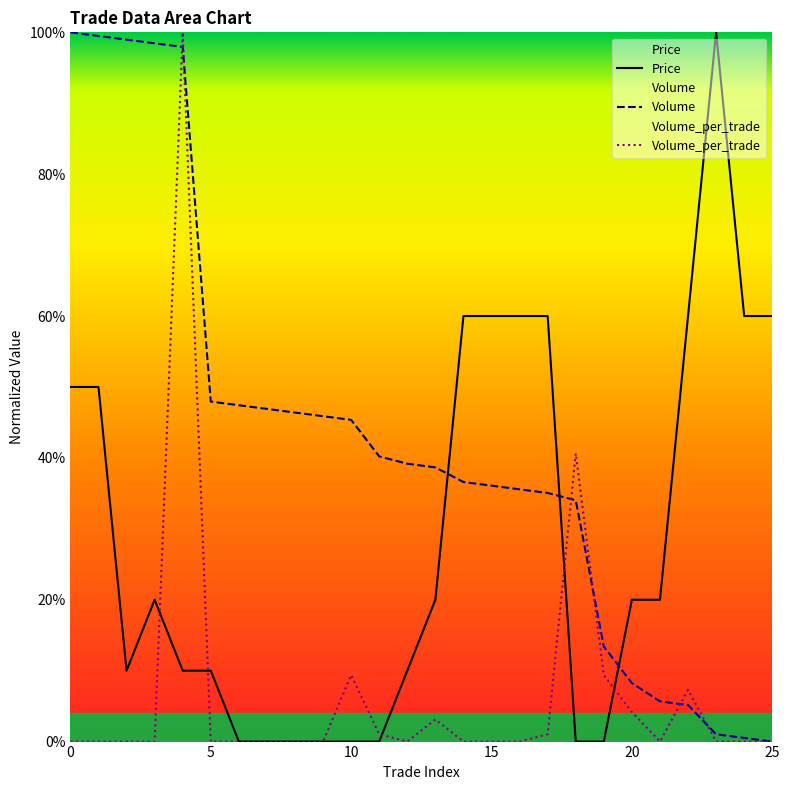

What is the value of the Volume point at the 14th from the left?

38.7